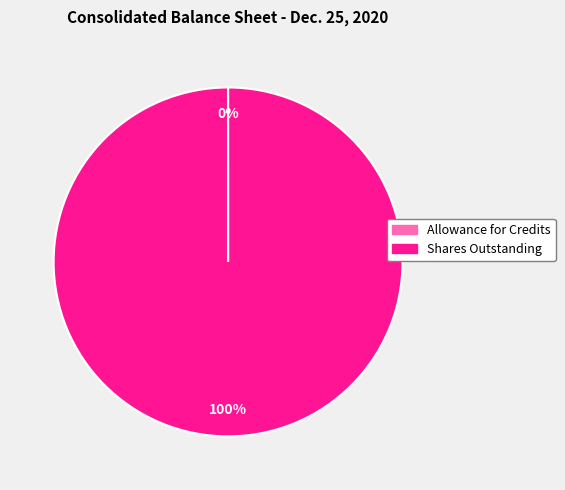

What percentage is the Shares Outstanding slice, to the nearest percent?

100%